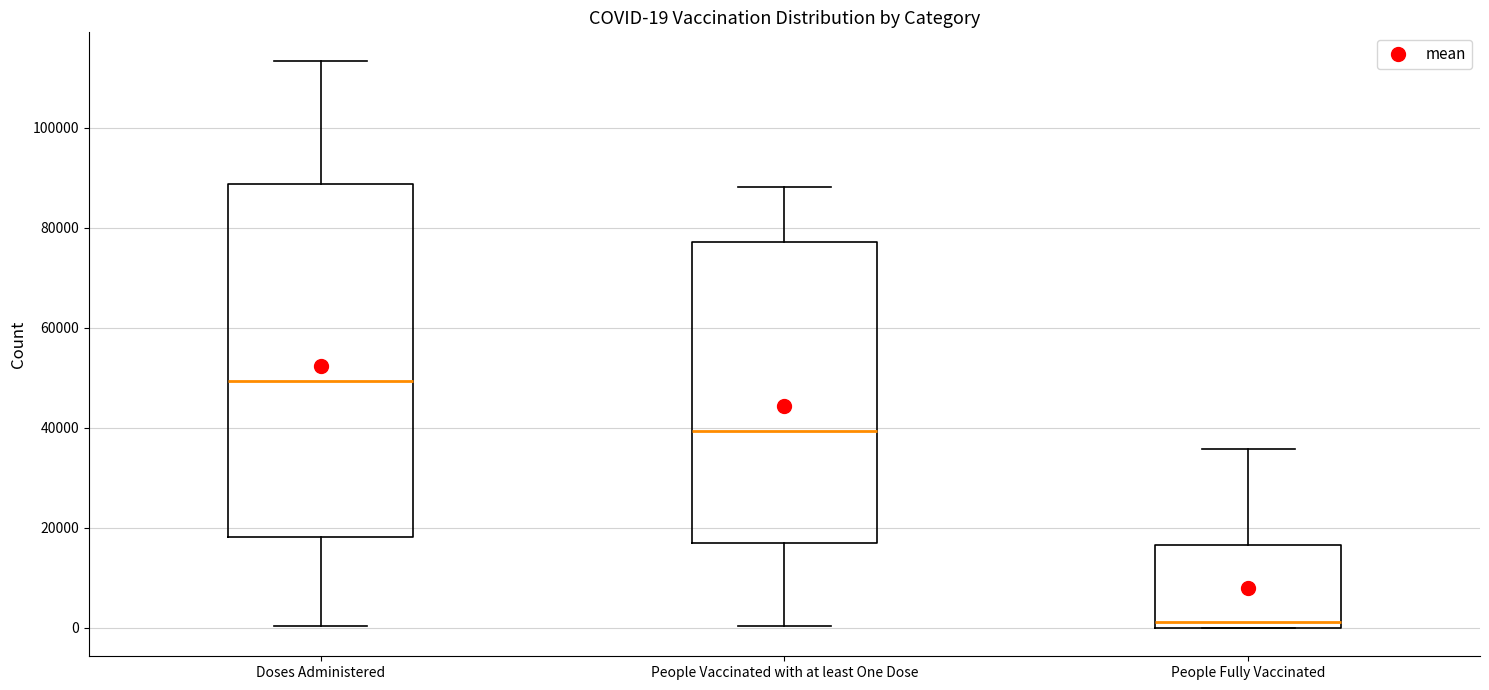

Comparing the boxes themselves (not the whiskers), which one is the tallest?

Doses Administered